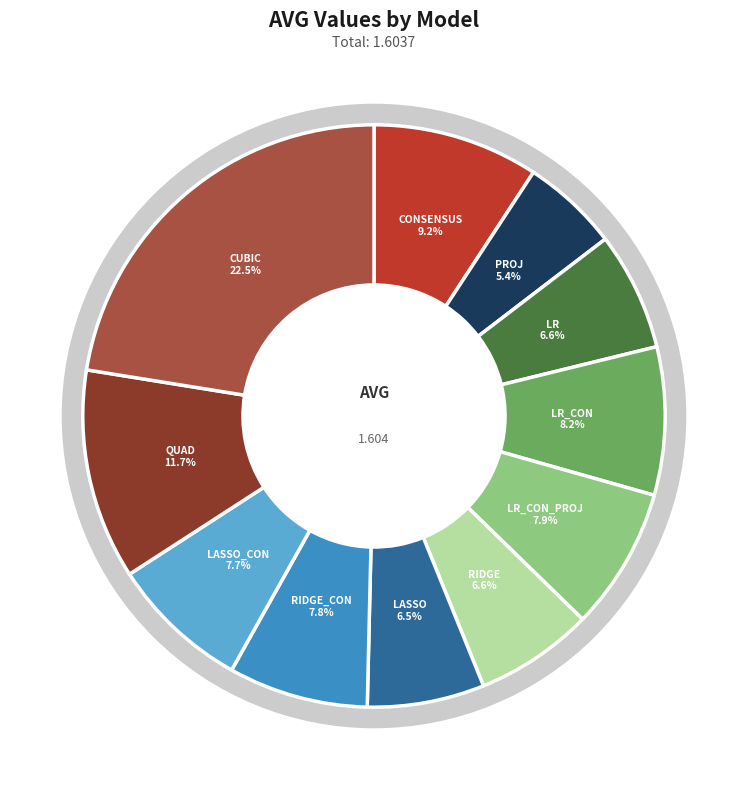

True or false: LR accounts for 1% of the total.

False